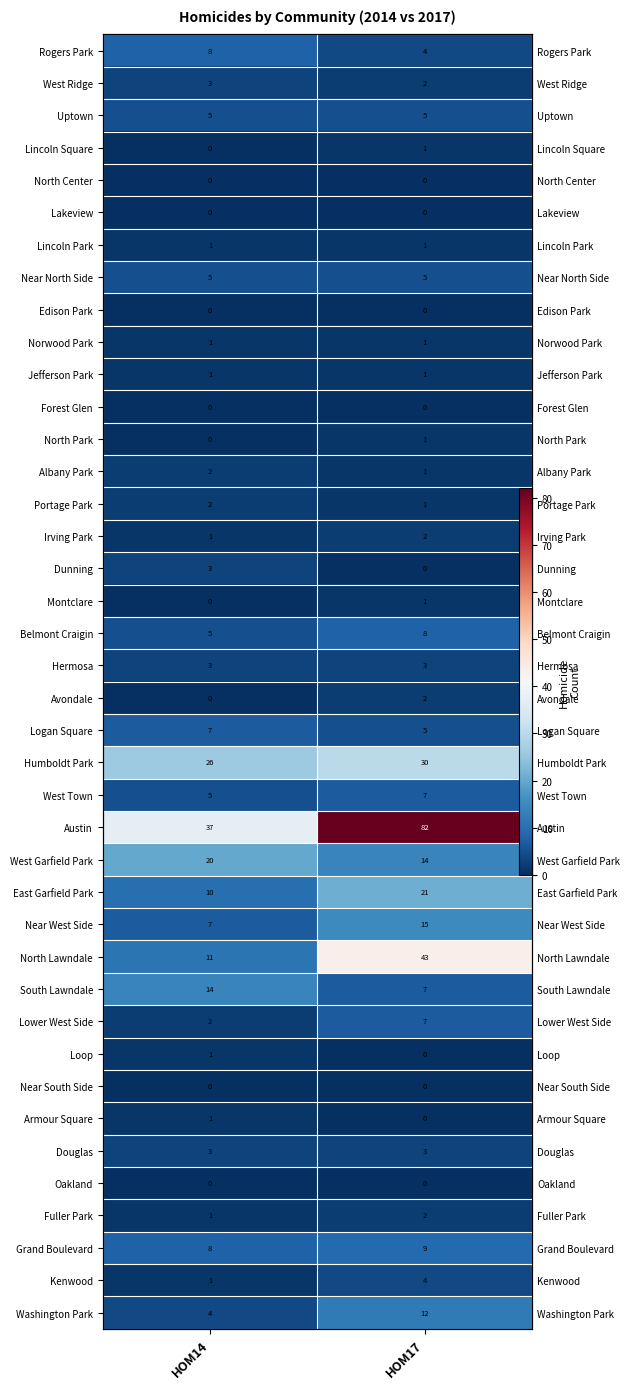

At how many categories does at least one series exceed 81?

1